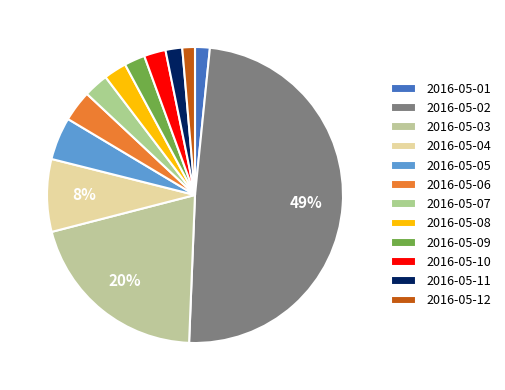

Does 2016-05-11 account for over 50% of the chart?

No